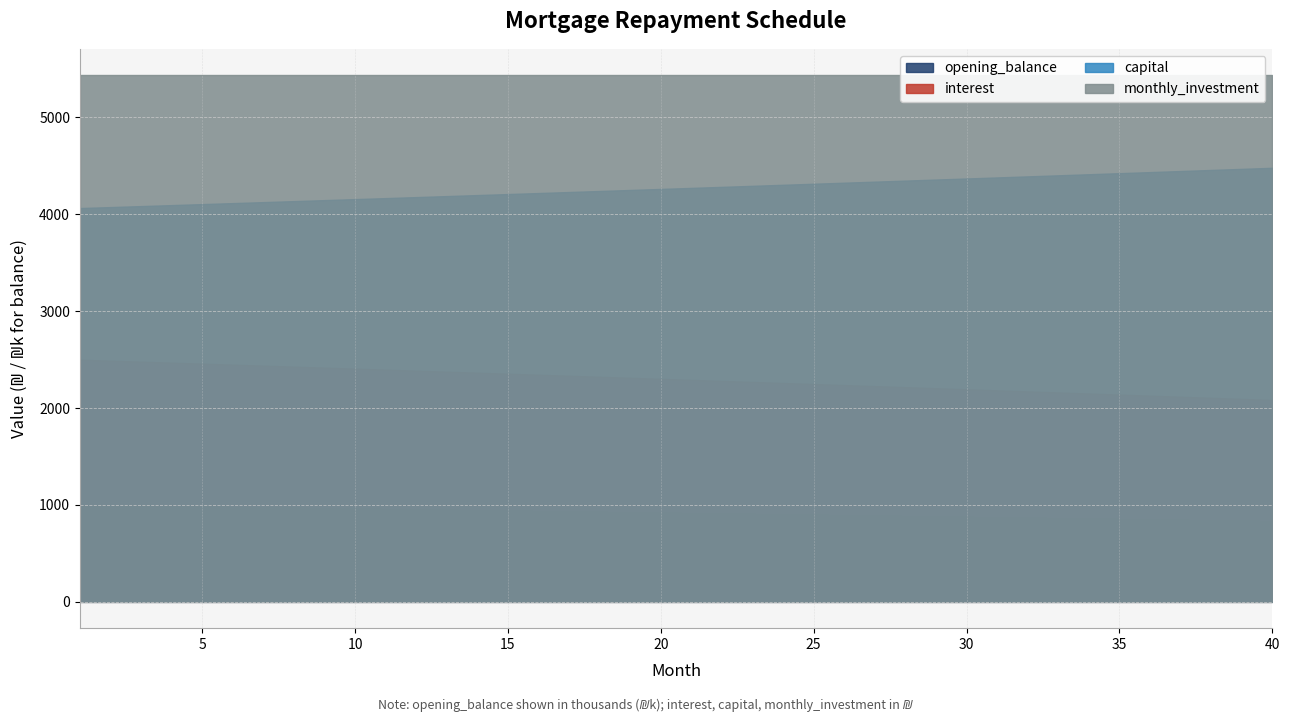

What are all the series names shown in the legend?

opening_balance, interest, capital, monthly_investment